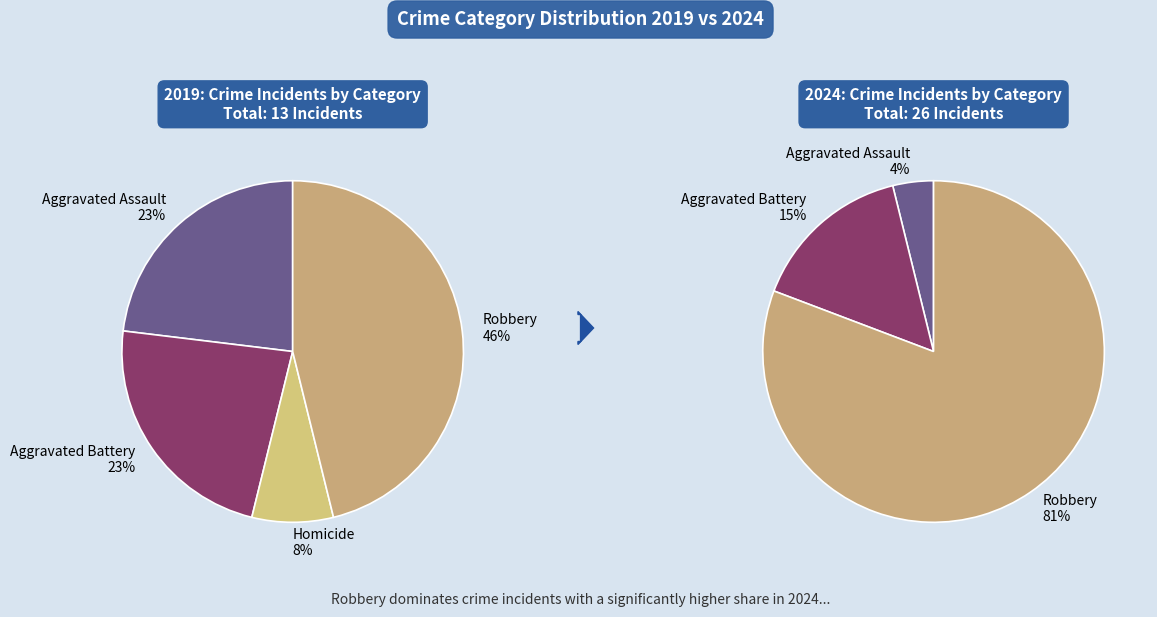

Does Homicide account for over 50% of the chart?

No